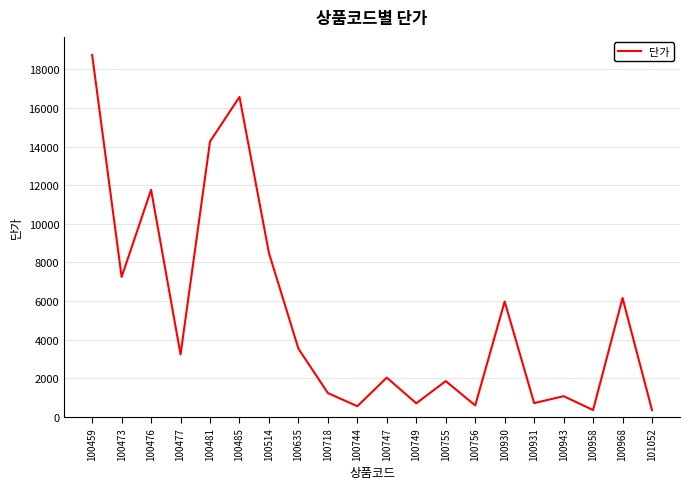

Which has a higher value, 100930 or 100485?

100485